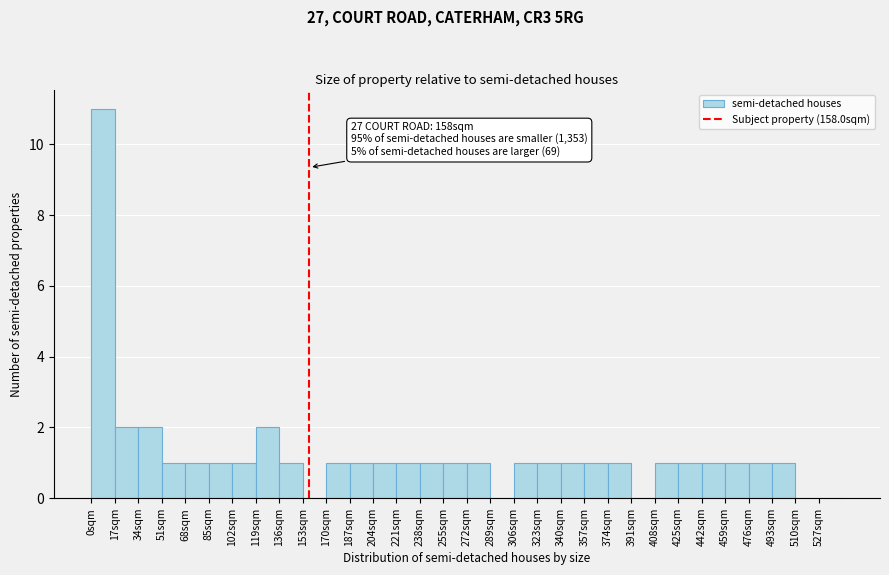

Which range on the x-axis has the tallest bar?

0 to 17